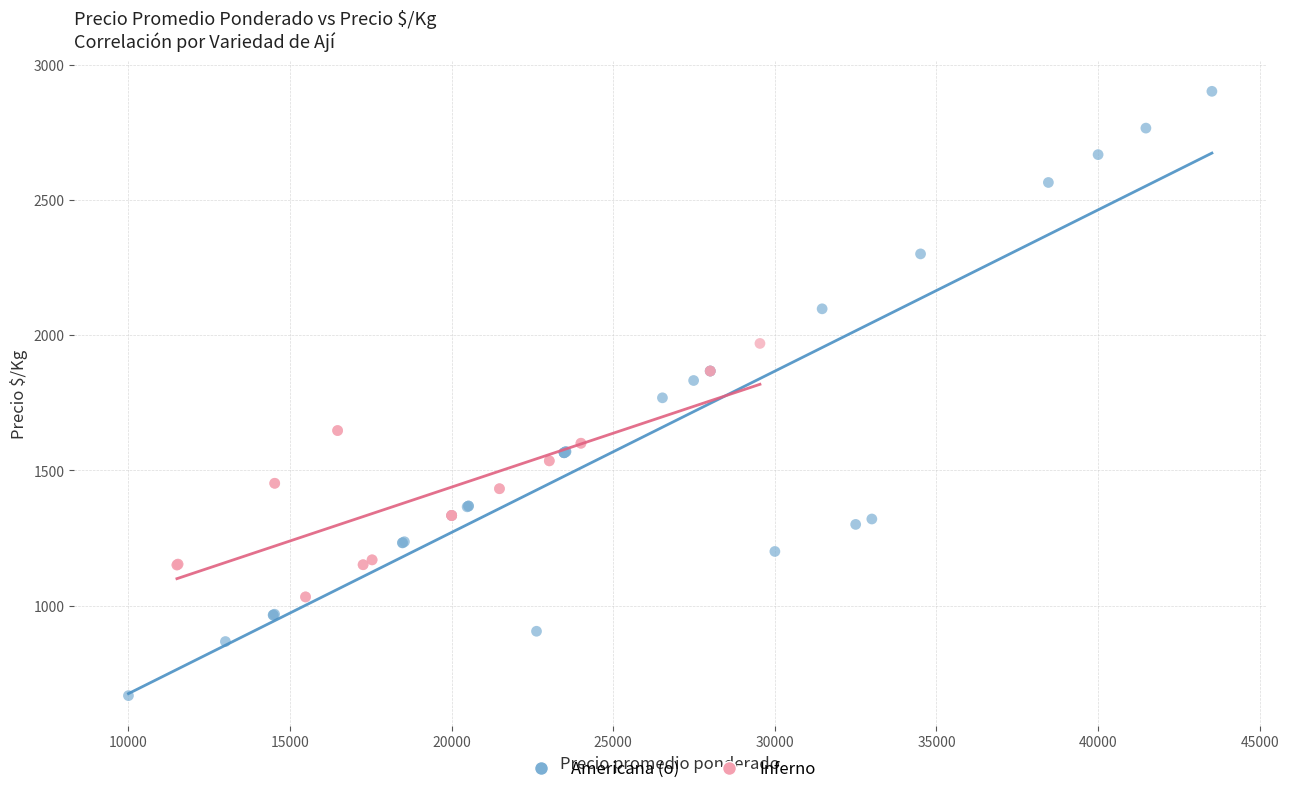

Which series contains the lowest Y value?

Americana (o)